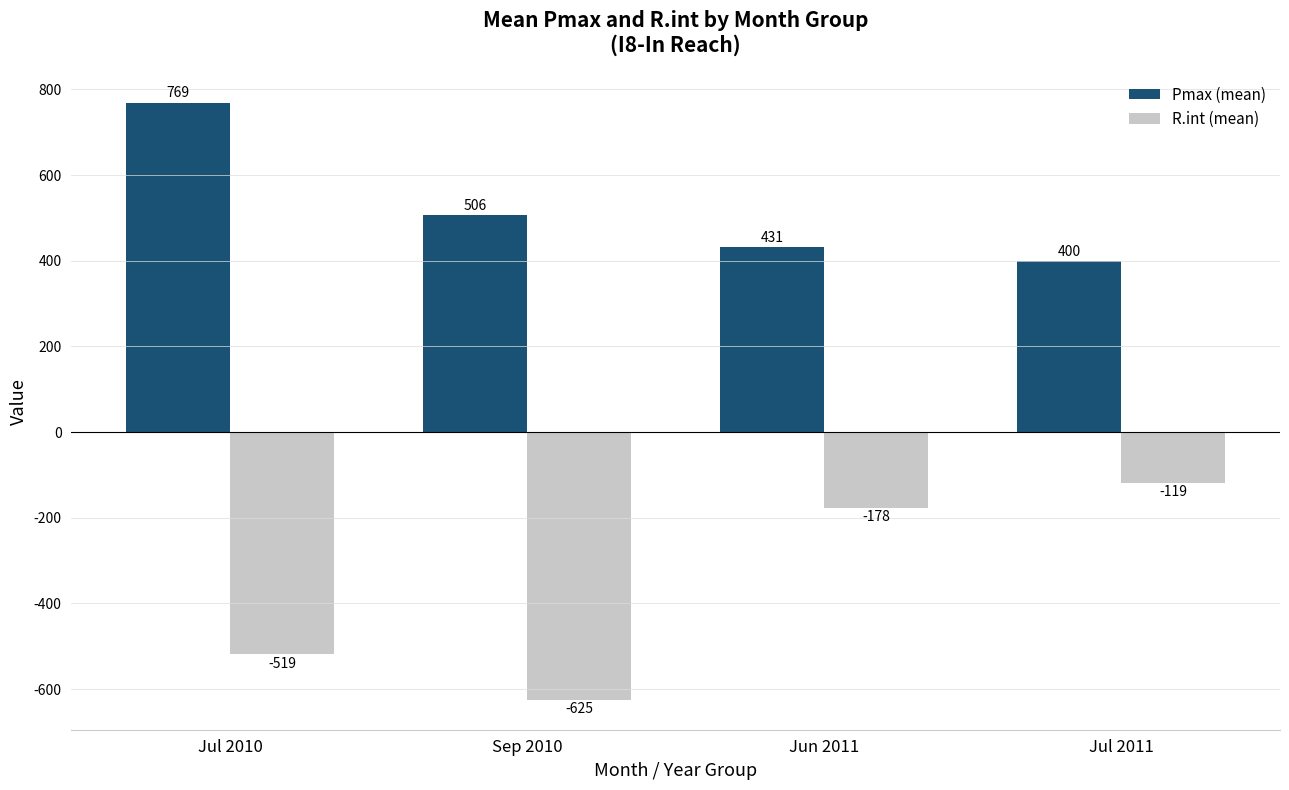

List the series in order of their overall mean, highest first.

Pmax (mean), R.int (mean)